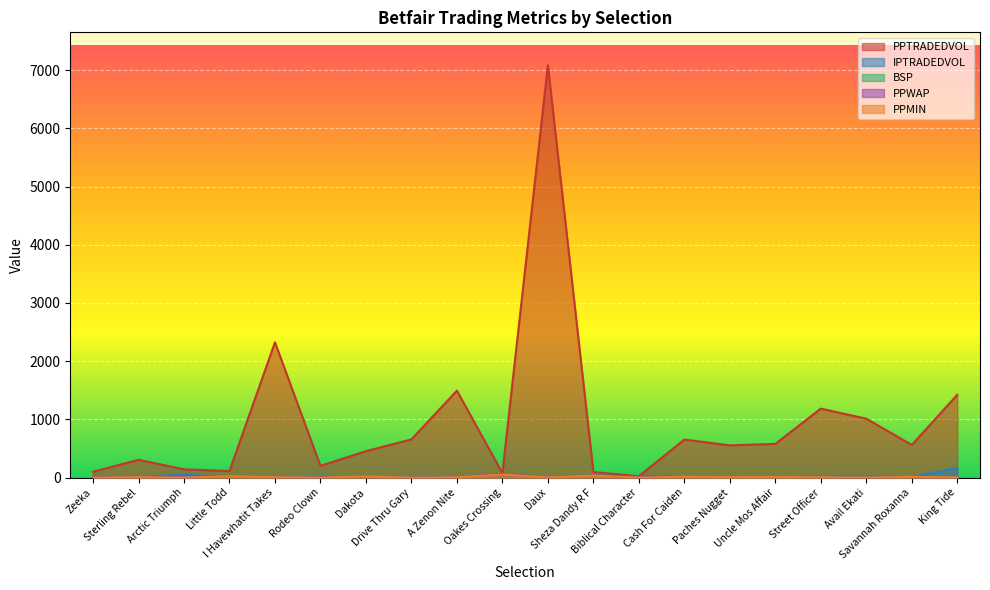

What is the label of the 4th point from the right?

Street Officer